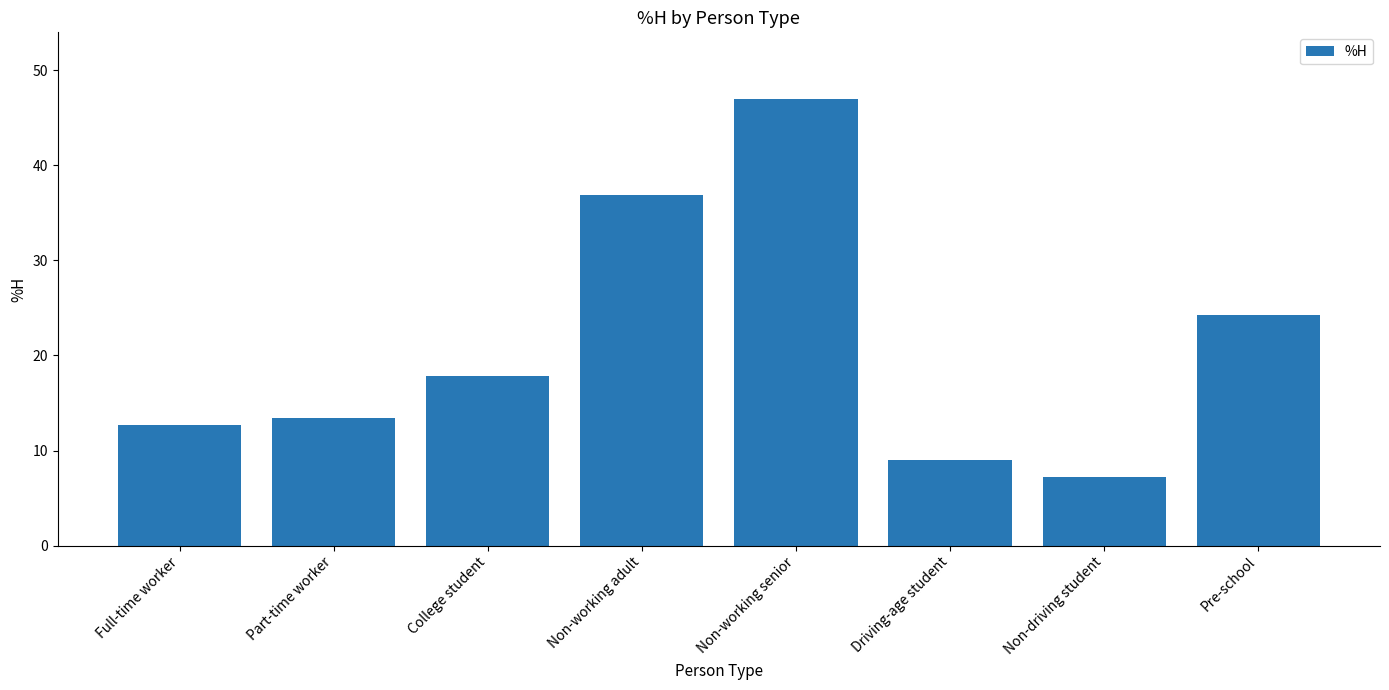

What is the change in value from Non-working senior to Non-driving student?

-39.7